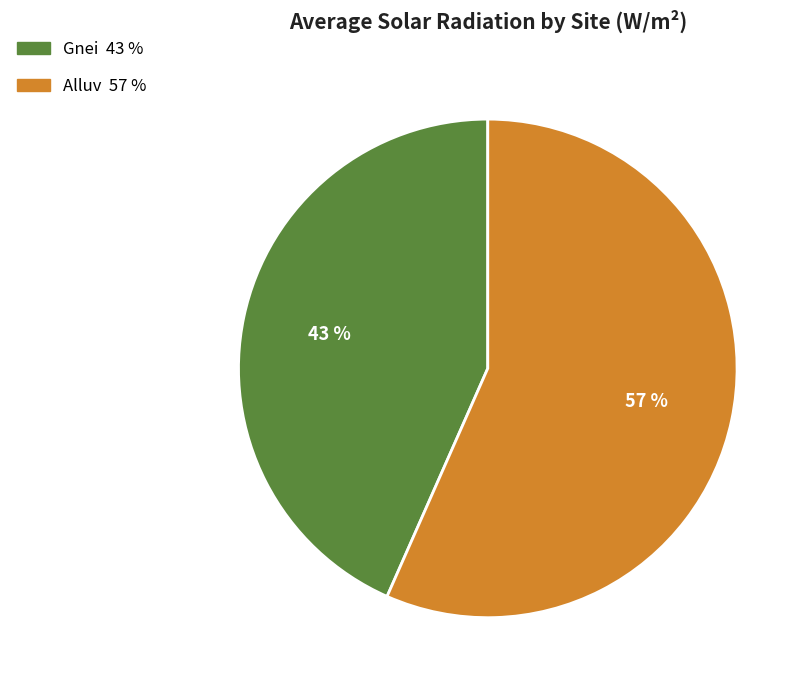

Between Gnei and Alluv, which is larger?

Alluv